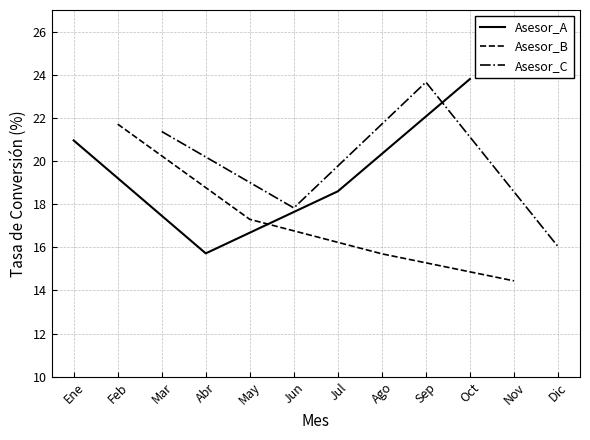

What is the average value of the Asesor_B series?

17.3